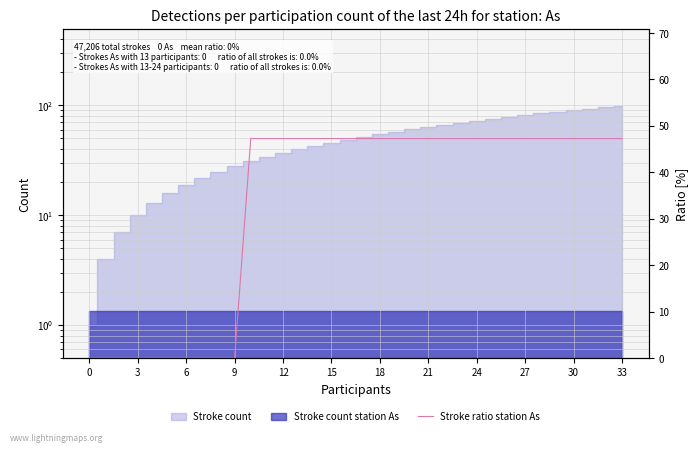

Count the number of values greater than 47.

24